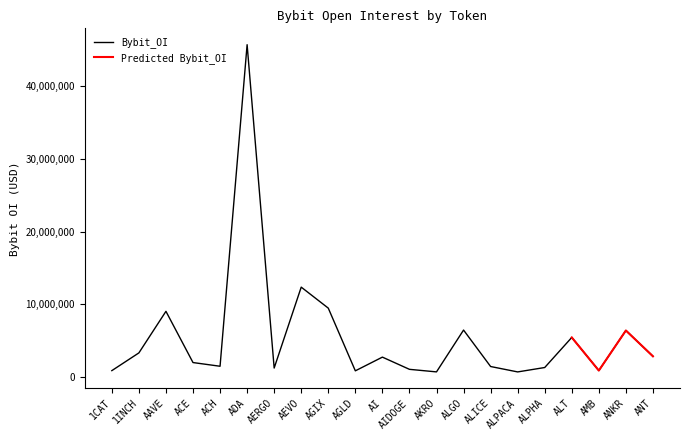

Rank the categories by value from highest to lowest.

ADA, AEVO, AGIX, AAVE, ALGO, ANKR, ALT, 1INCH, ANT, AI, ACE, ACH, ALICE, ALPHA, AERGO, AIDOGE, AMB, 1CAT, AGLD, AKRO, ALPACA